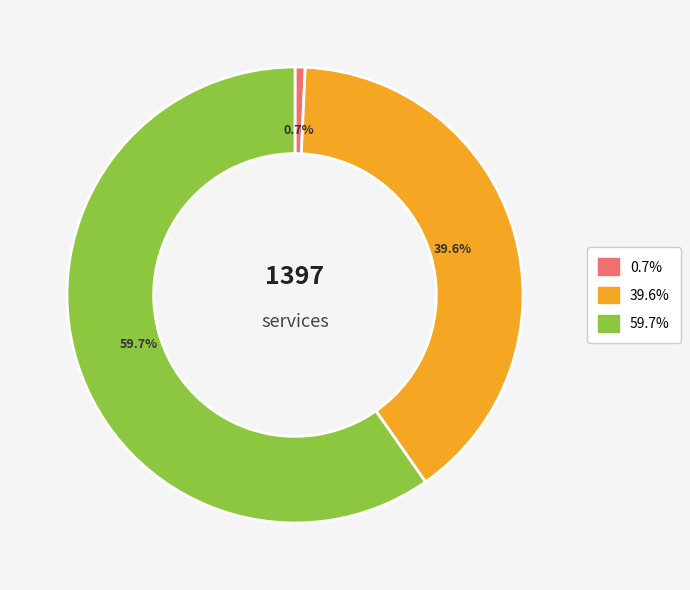

Is there a majority slice in this chart?

Yes